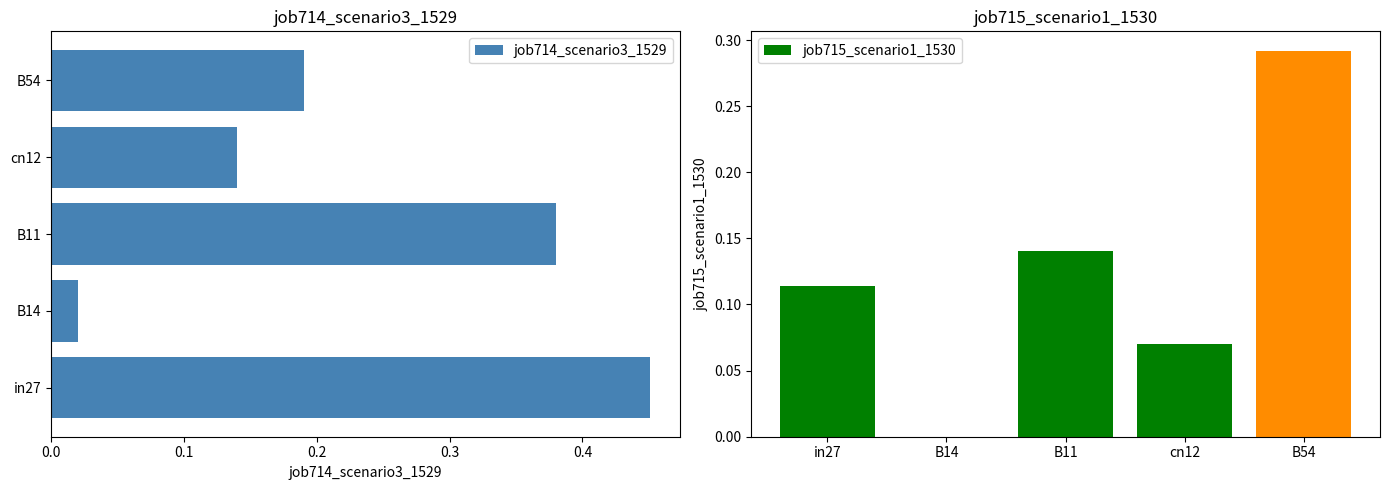

List the labels in order of job714_scenario3_1529 value, largest first.

in27, B11, B54, cn12, B14